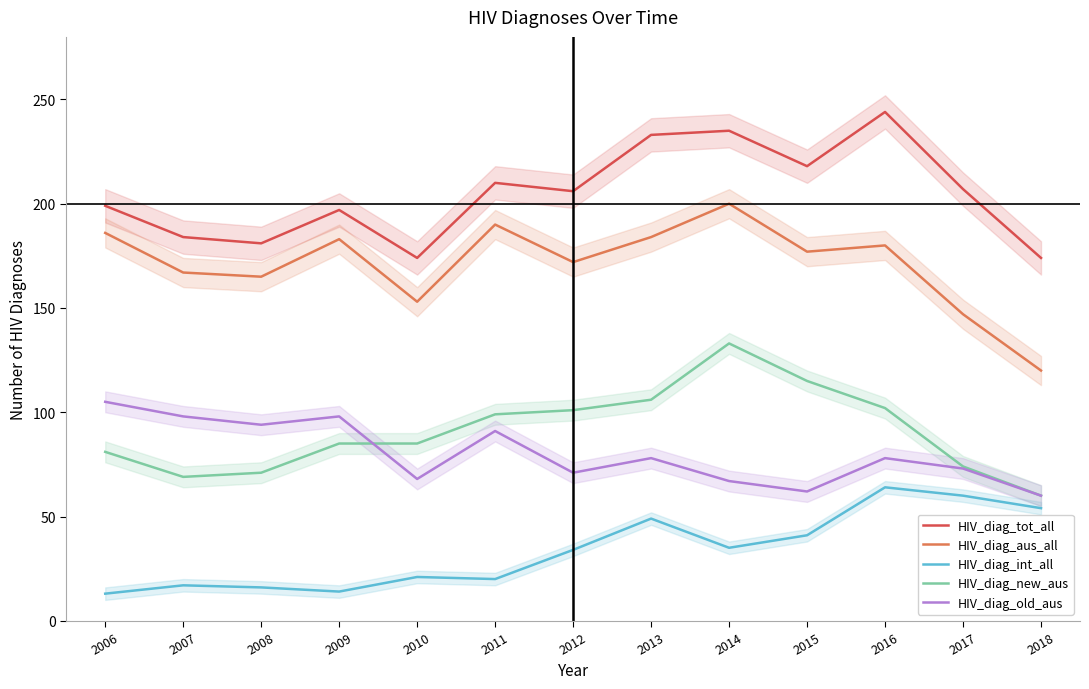

Does the chart have visible grid lines?

No